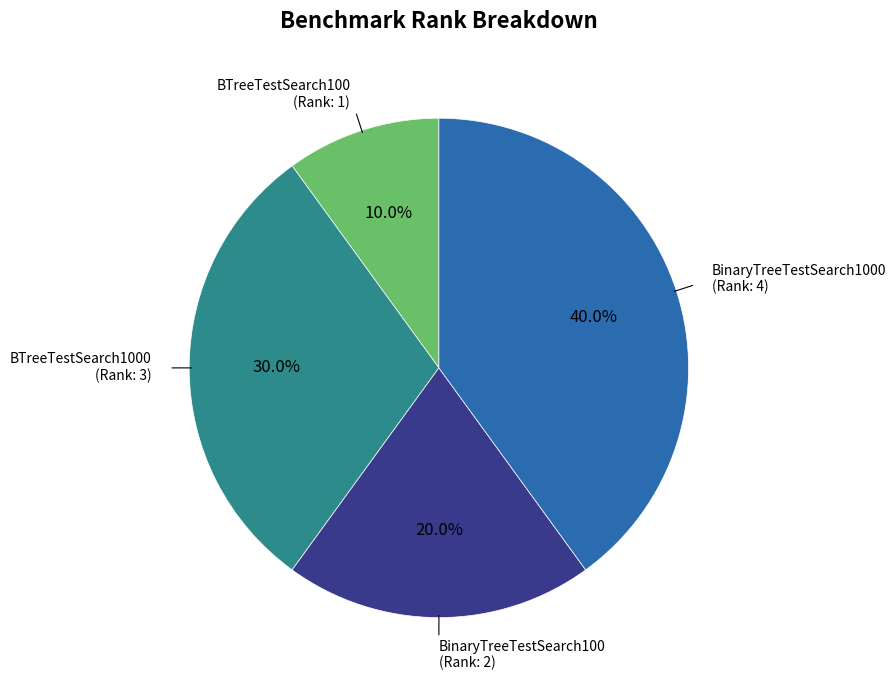

Does any single category account for the majority?

No